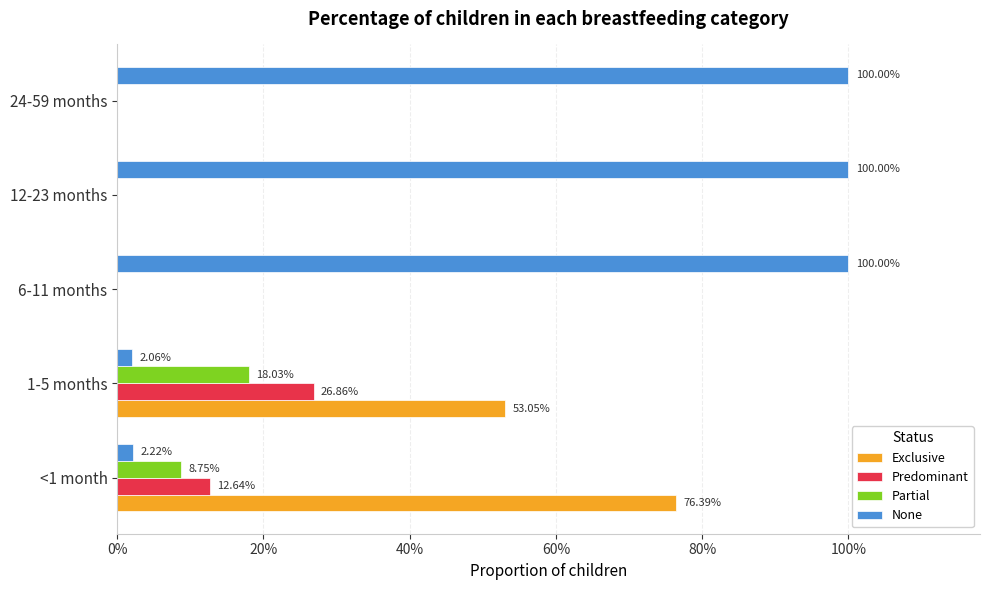

Which series has the largest total across all categories?

None